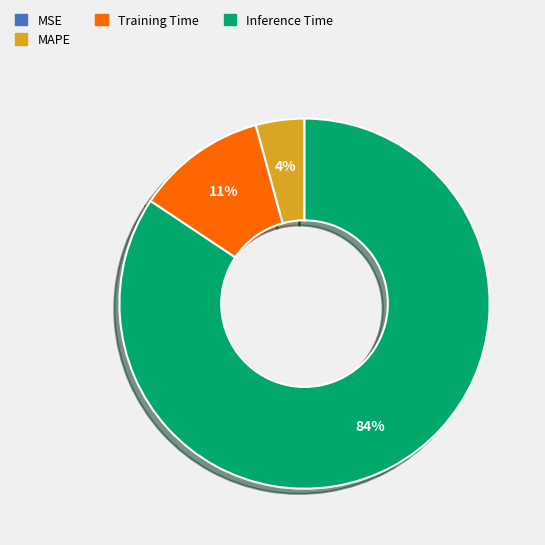

To the nearest percent, what is the average slice percentage?

25%